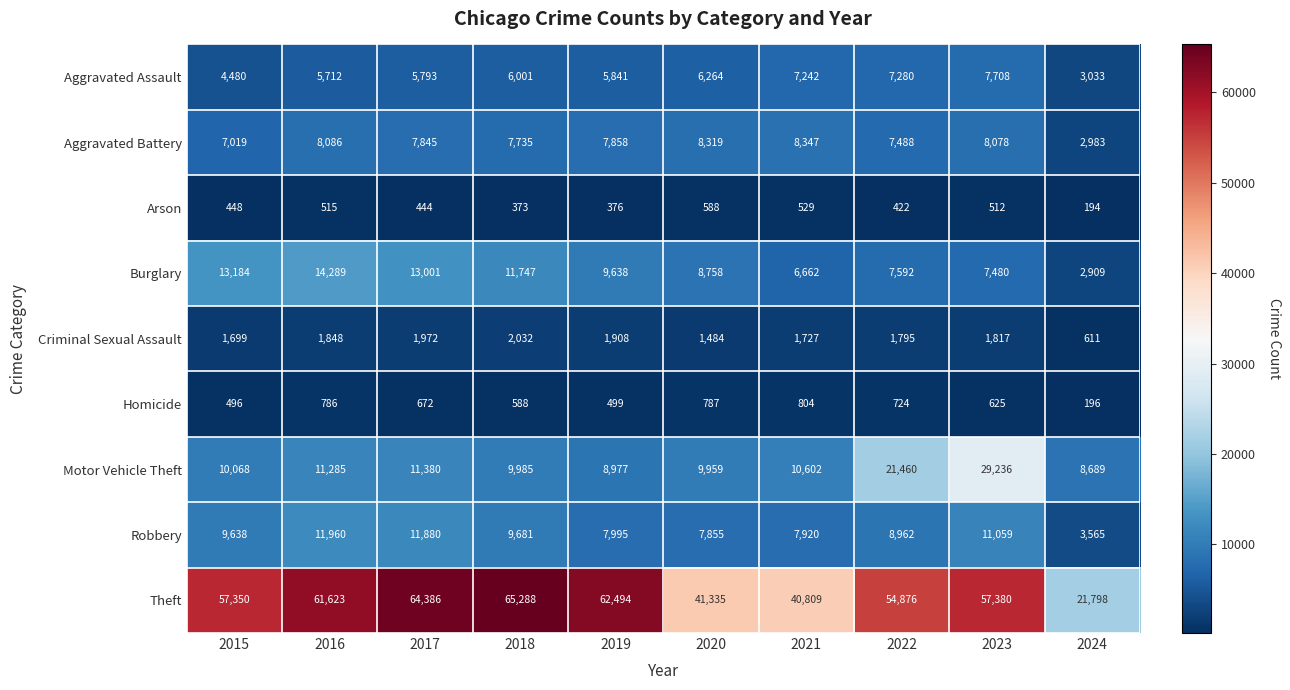

What is the minimum value for Criminal Sexual Assault?

611